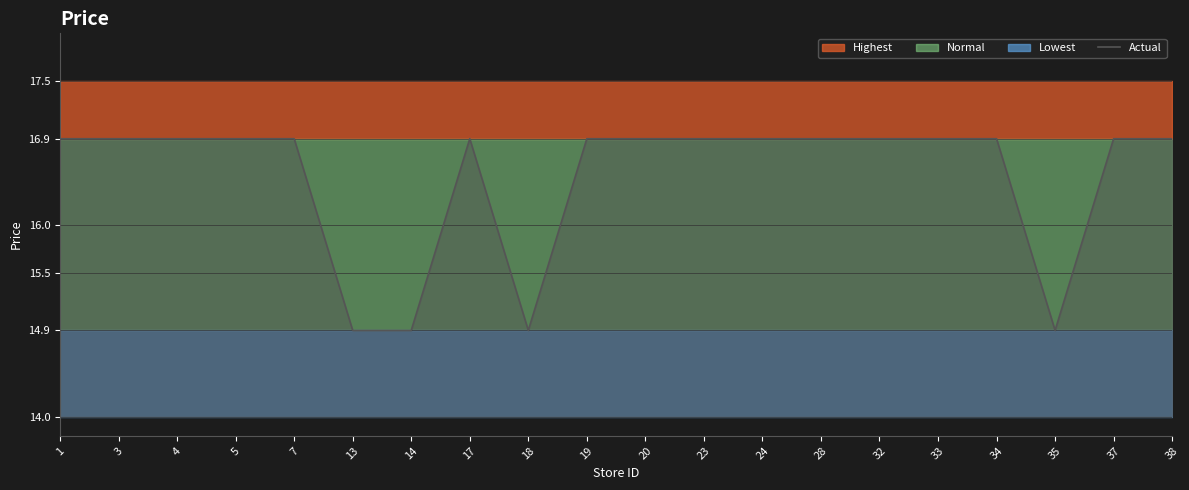

The chart shows a value of 9.5 at 20. True or false?

False